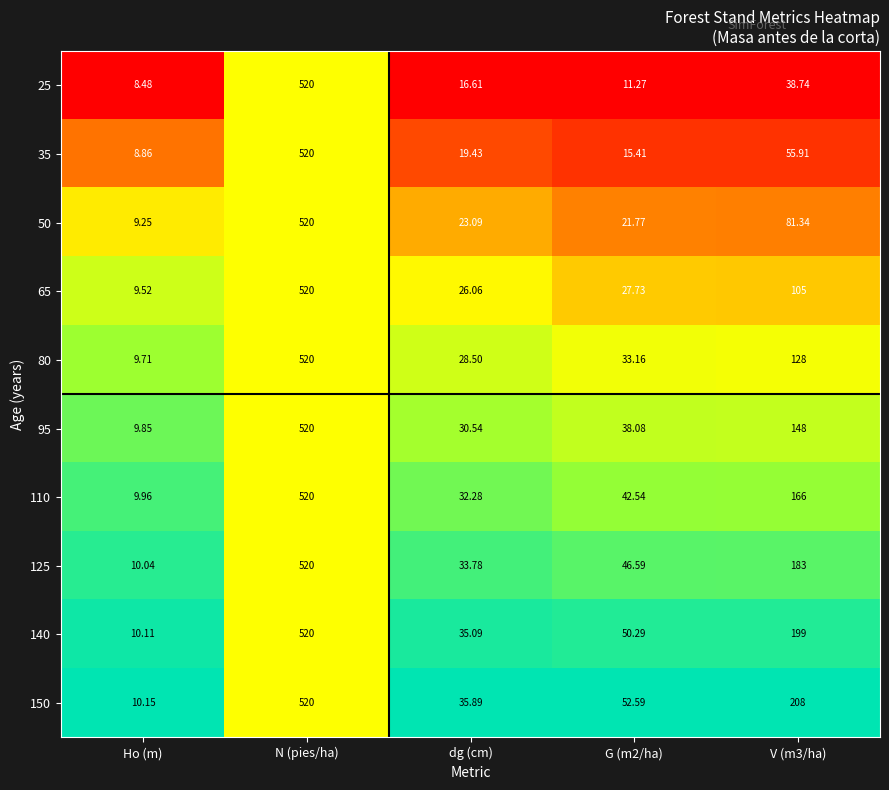

How many series are shown in this chart?

10